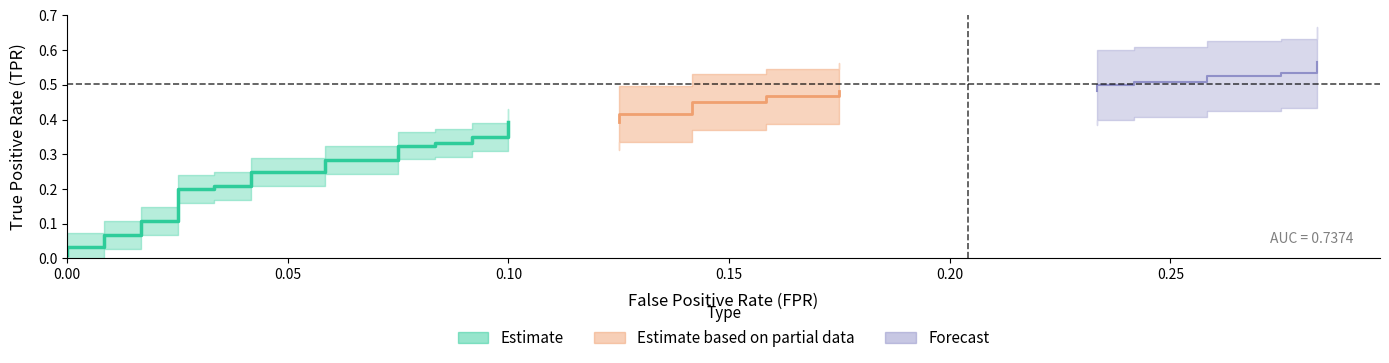

What is the difference between the maximum and minimum values in the fpr series?

0.3